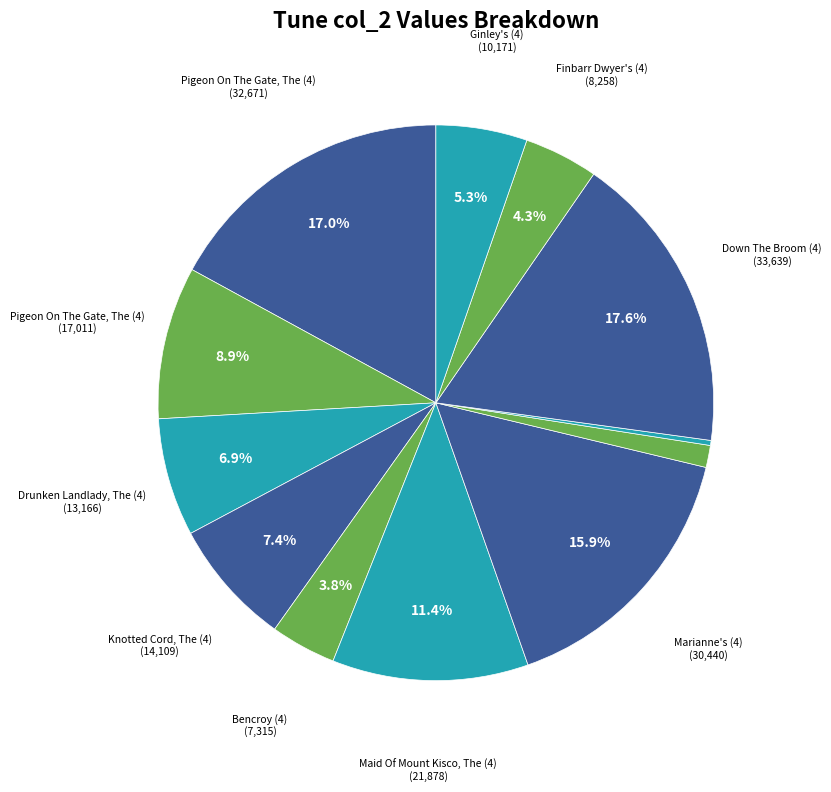

Rank the categories by value from lowest to highest.

Coen's Memories (4), Mixed Blooms (4), Bencroy (4), Finbarr Dwyer's (4), Ginley's (4), Drunken Landlady, The (4), Knotted Cord, The (4), Pigeon On The Gate, The (4) [4312], Maid Of Mount Kisco, The (4), Marianne's (4), Pigeon On The Gate, The (4) [517], Down The Broom (4)